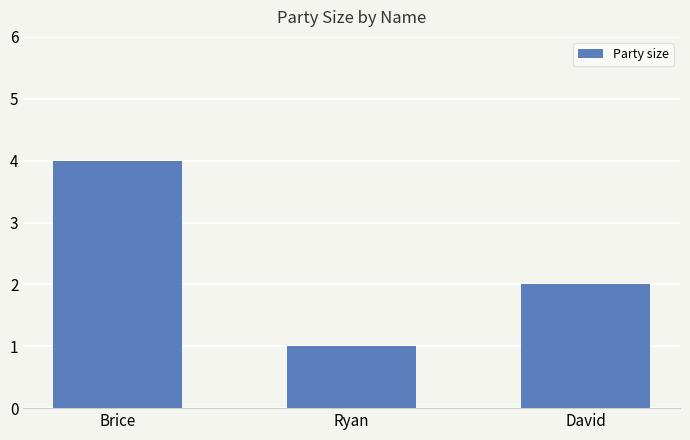

How many series are shown in this chart?

1